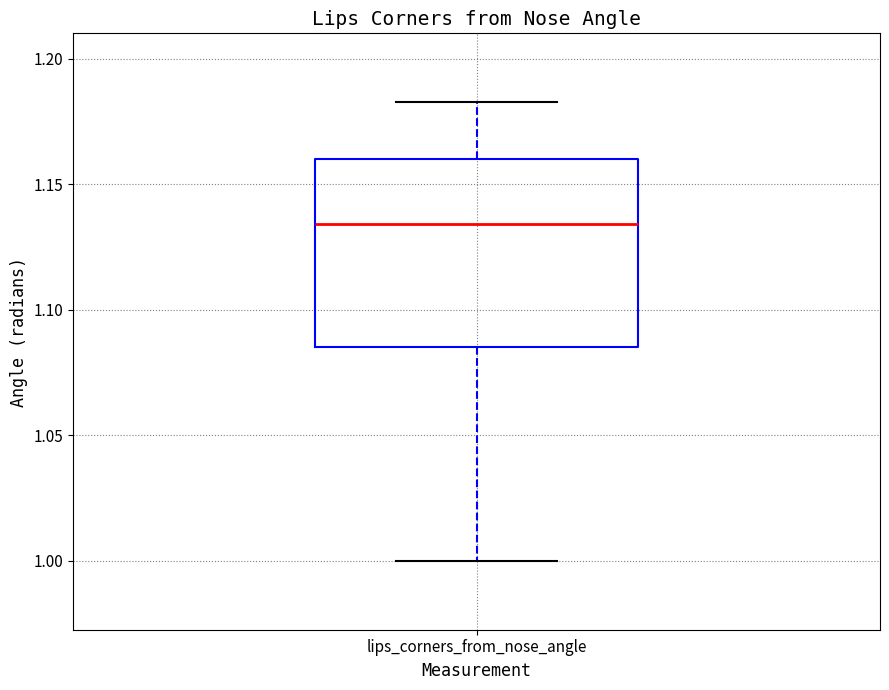

Transcribe this box plot: give where the median line is, the range the box spans, and where the two whiskers end, as read against the y-axis. The values are not printed on the chart, so give them approximately, as read against the axis.

median 1.135, box 1.085 to 1.160, whiskers 1.000 to 1.185